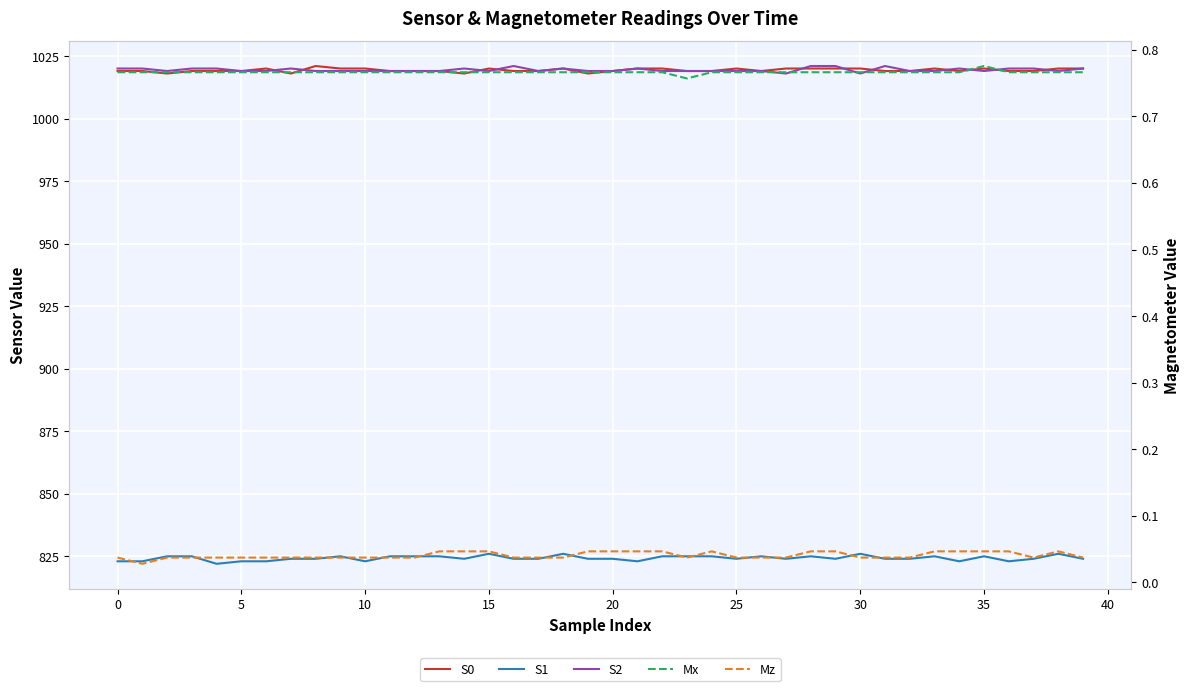

At 21, list the series in order from largest to smallest.

S0, S2, S1, Mx, Mz